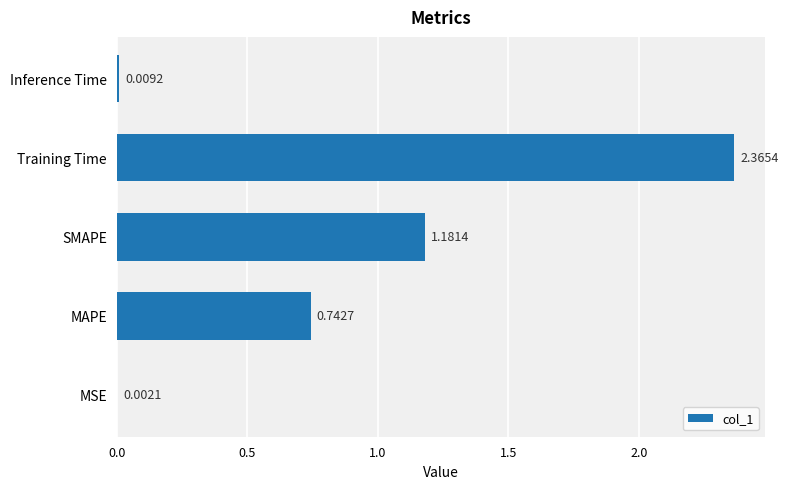

Are the bars grouped side by side (vs. stacked)?

No